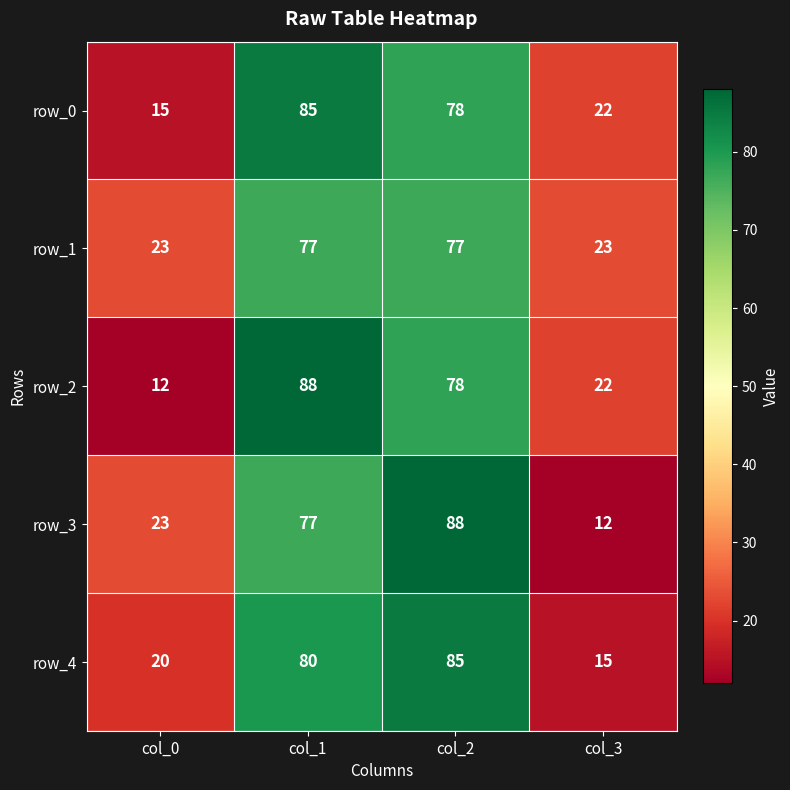

At which category is the sum across all series the highest?

col_1